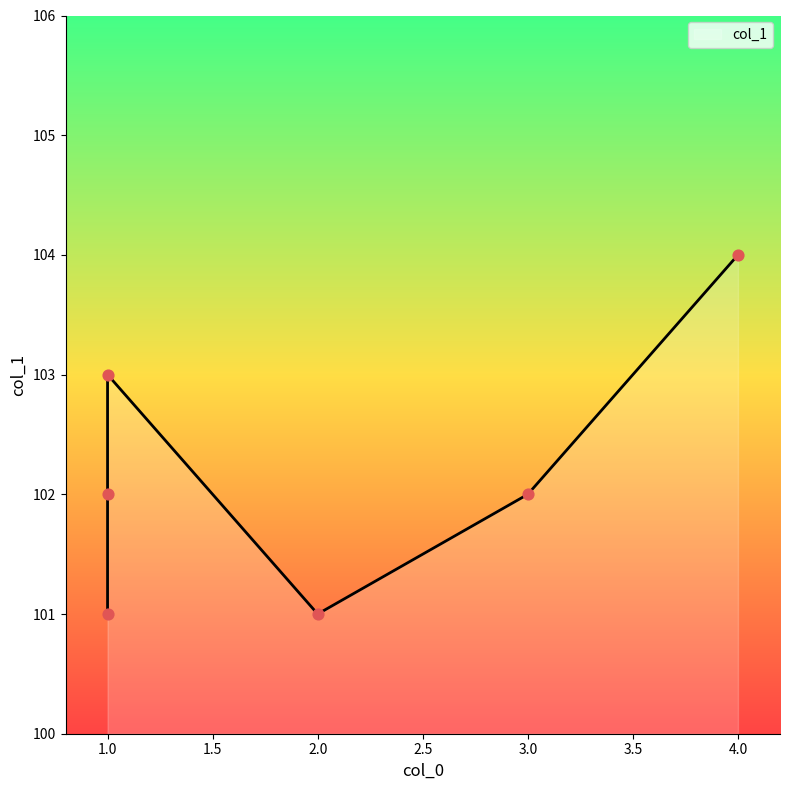

What is the change in value from 1 to 2?

-2